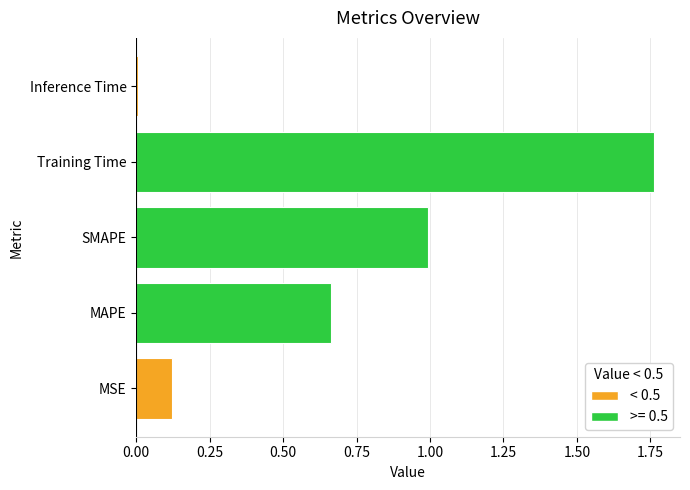

Which has a higher value, Training Time or SMAPE?

Training Time